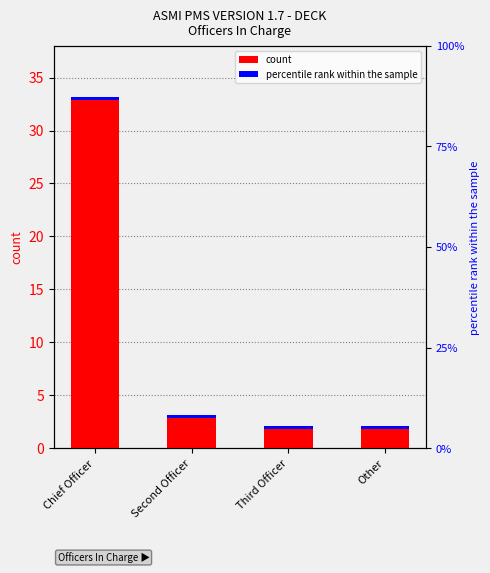

Are the bars grouped side by side (vs. stacked)?

No